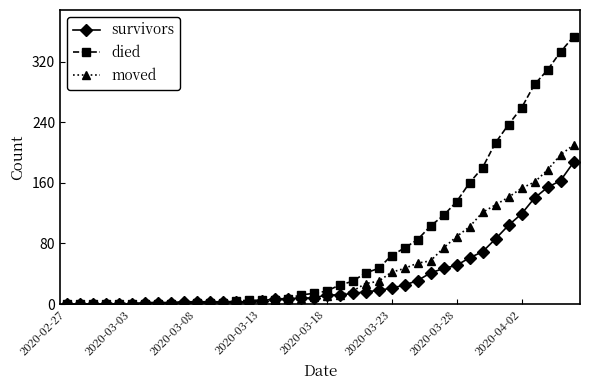

Which series has the largest total across all categories?

died